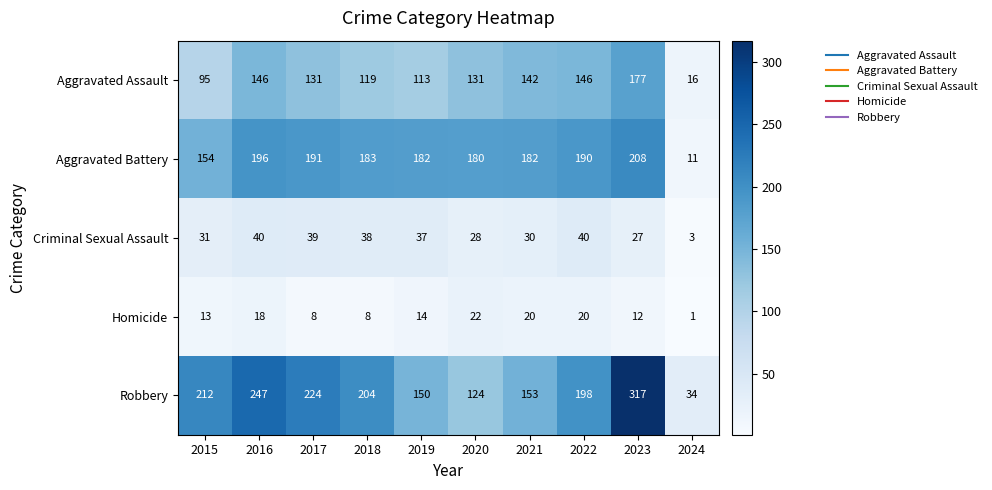

Between 2018 and 2023, which series saw the biggest shift?

Robbery